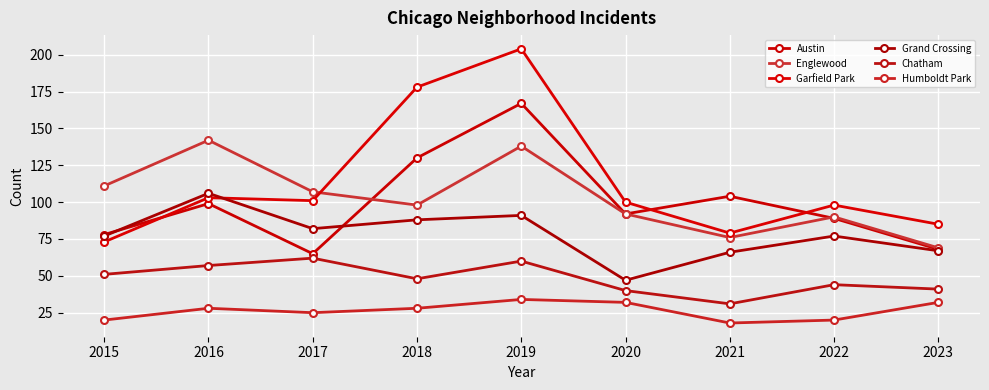

What is the maximum value for Garfield Park?

204